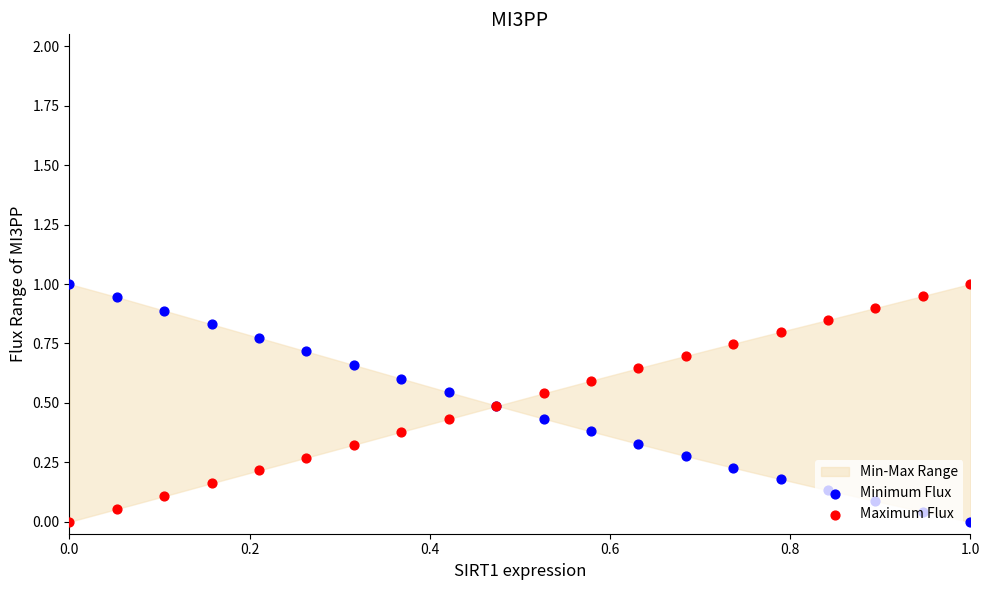

At how many categories does at least one series exceed 0?

20